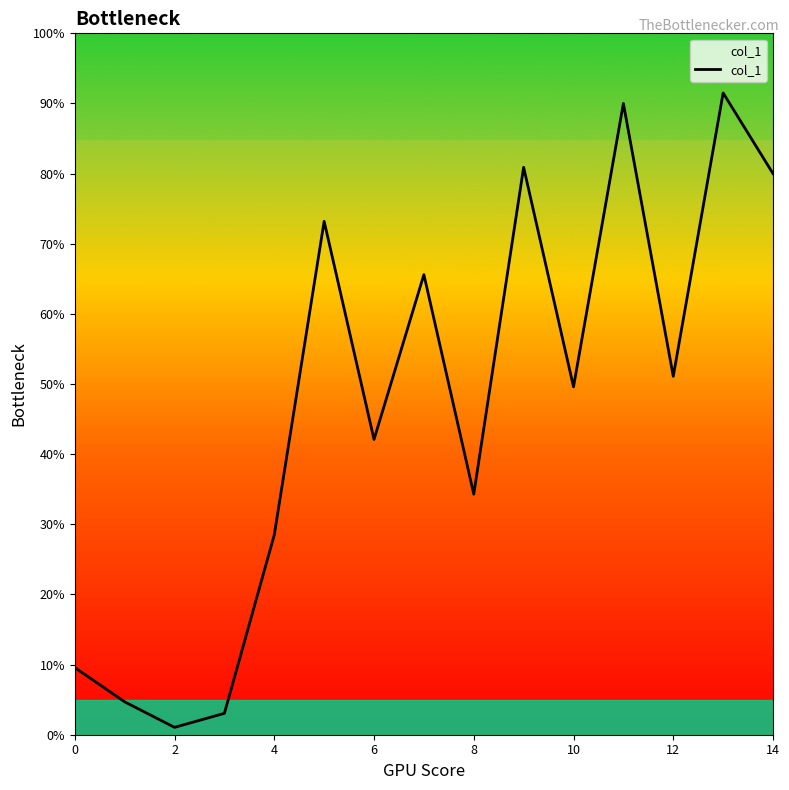

Reading left to right, list all the values displayed in this chart.

0.1	0.0	0.0	0.0	0.3	0.7	0.4	0.7	0.3	0.8	0.5	0.9	0.5	0.9	0.8